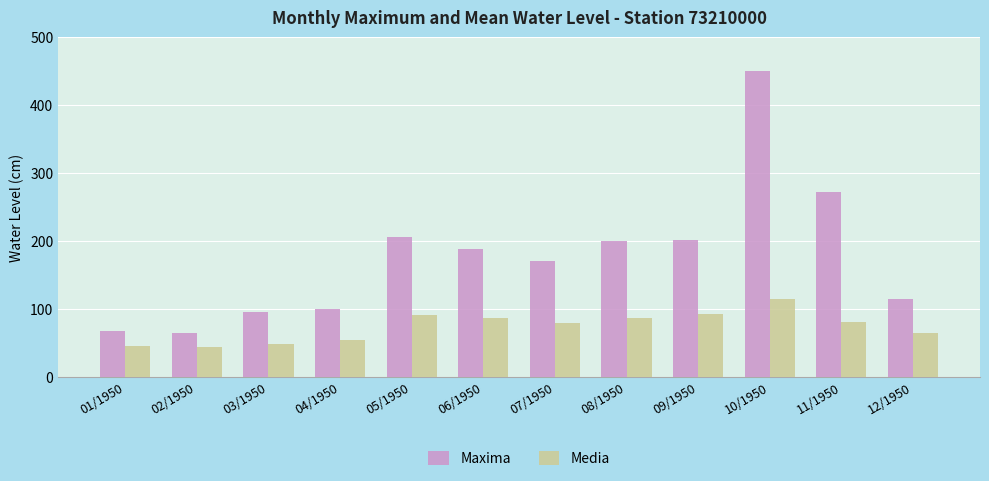

Rank the series by their maximum value, from lowest to highest.

Media, Maxima